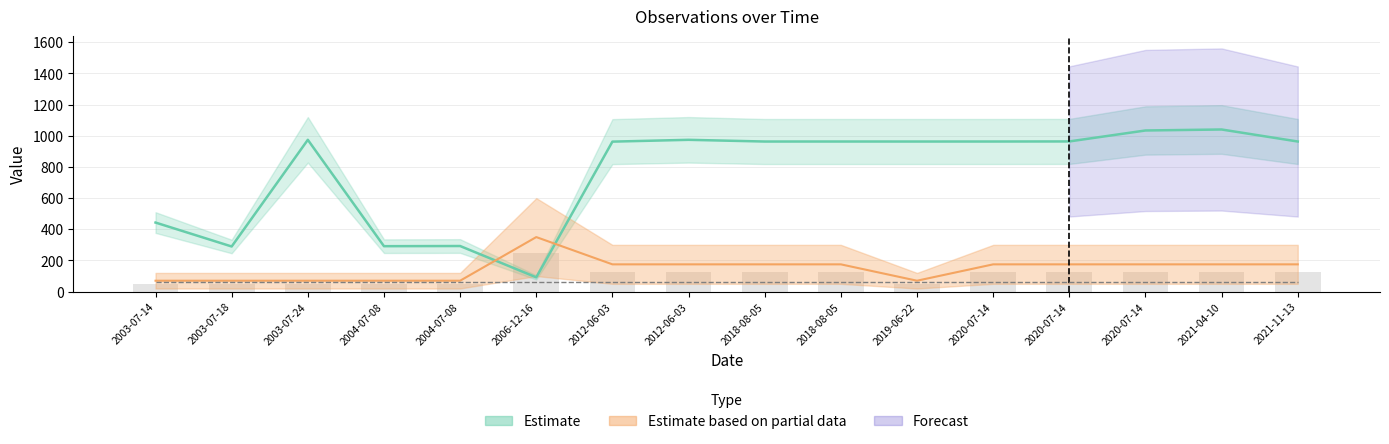

At which label does Noggrannhet first exceed 175?

2006-12-16